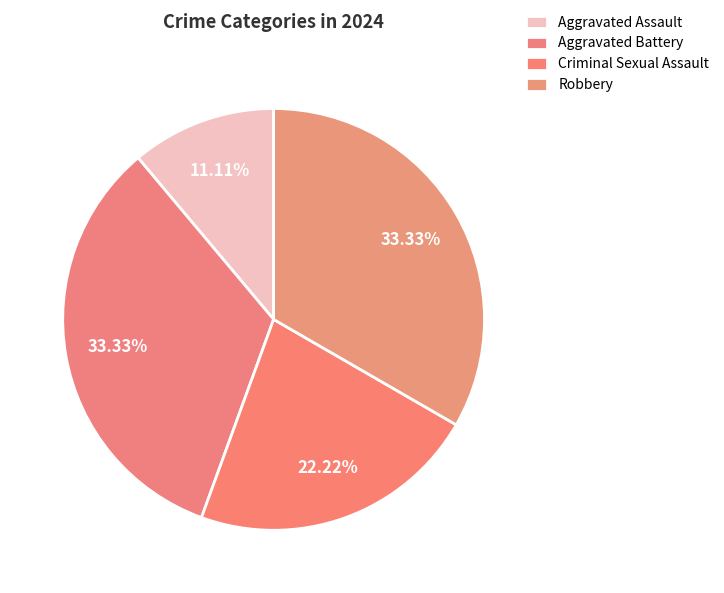

What percentage is the Criminal Sexual Assault slice, to the nearest percent?

22%